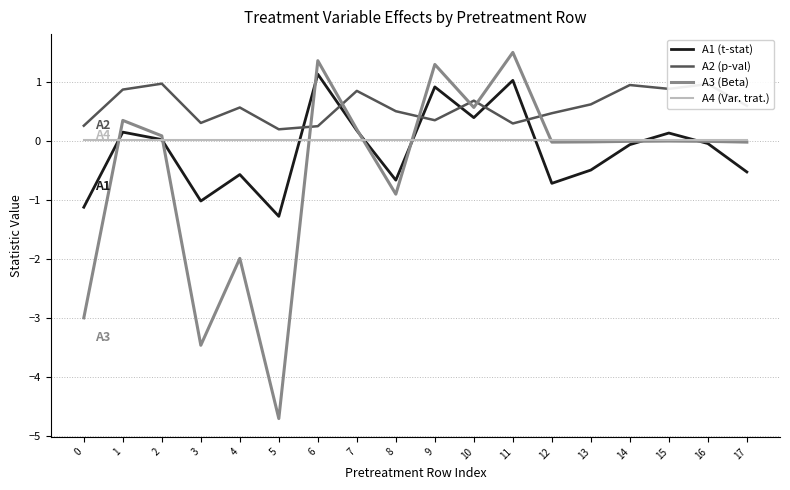

Is the value of A1 (t-stat) at 12 greater than the value of A2 (p-val) at 5?

No